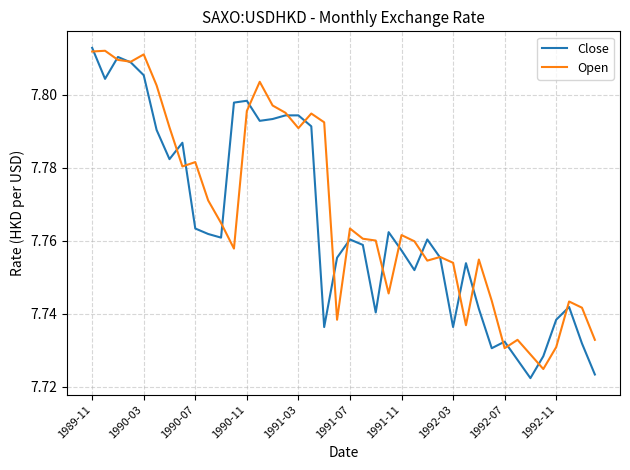

True or false: Open has more than 1 points higher than both neighbors.

True